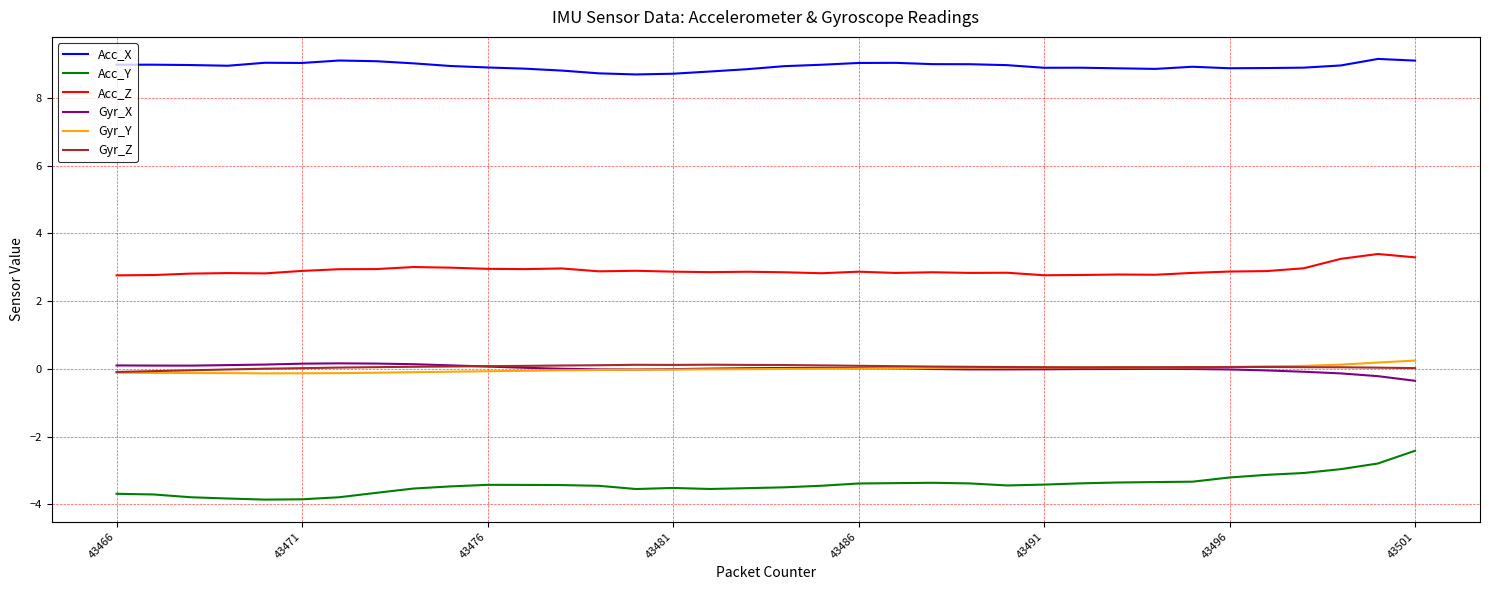

What is the minimum value shown in the chart?

-3.9